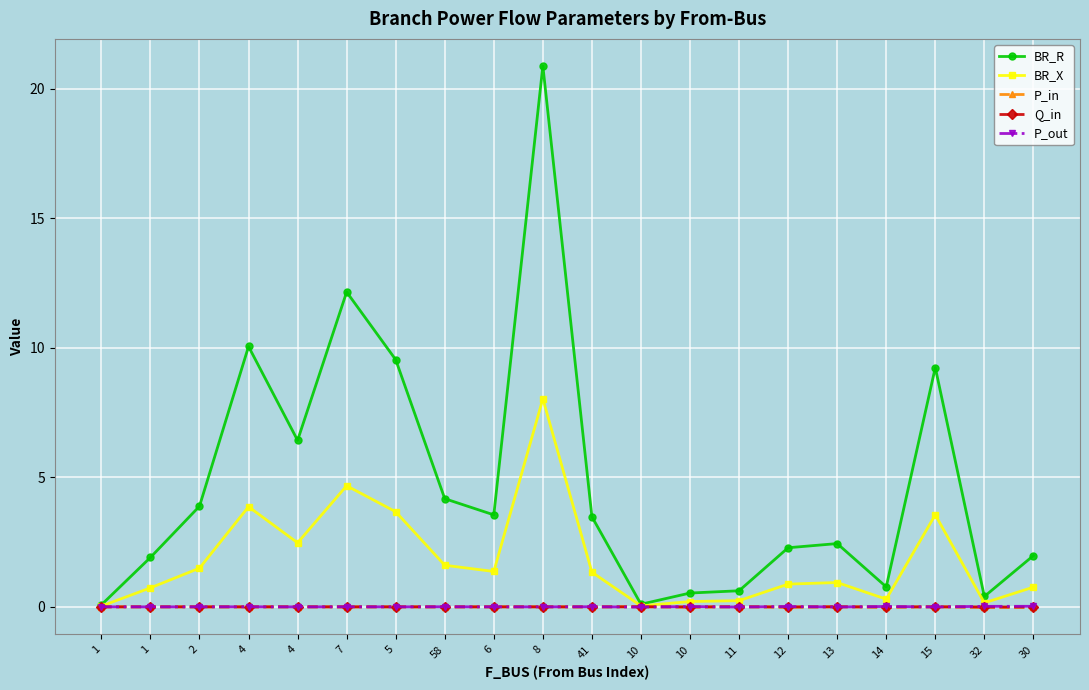

How many data points does each series have?

20